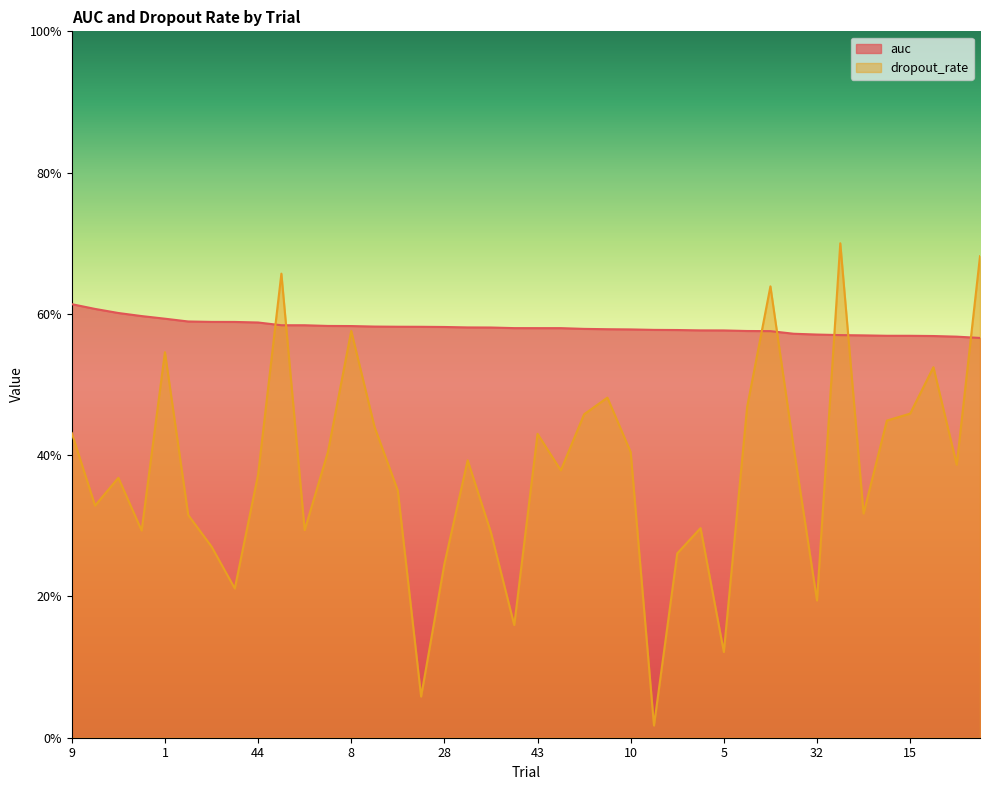

At how many categories does at least one series exceed 0?

40